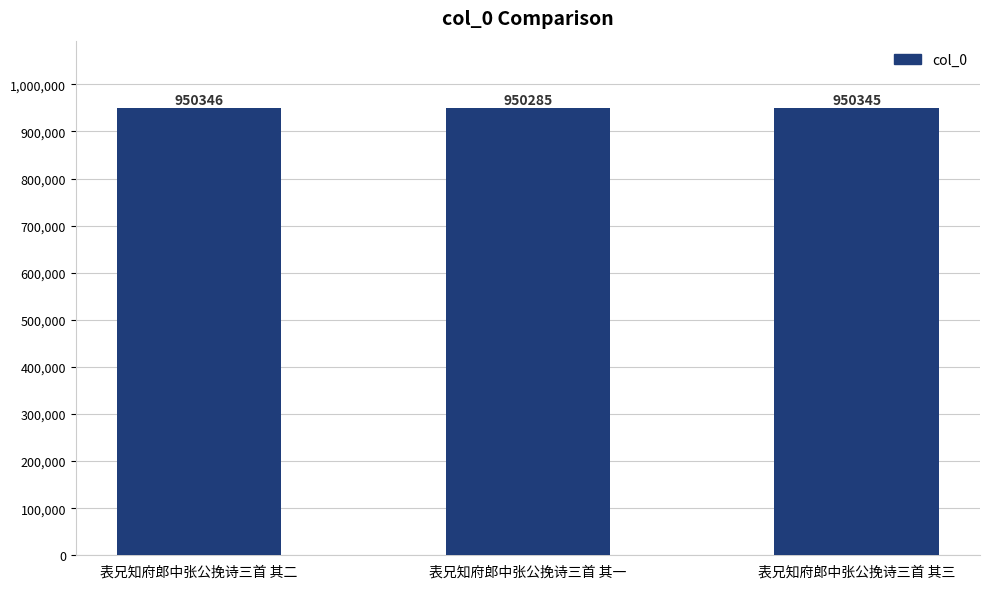

Rank the categories by value from highest to lowest.

表兄知府郎中张公挽诗三首 其二, 表兄知府郎中张公挽诗三首 其三, 表兄知府郎中张公挽诗三首 其一